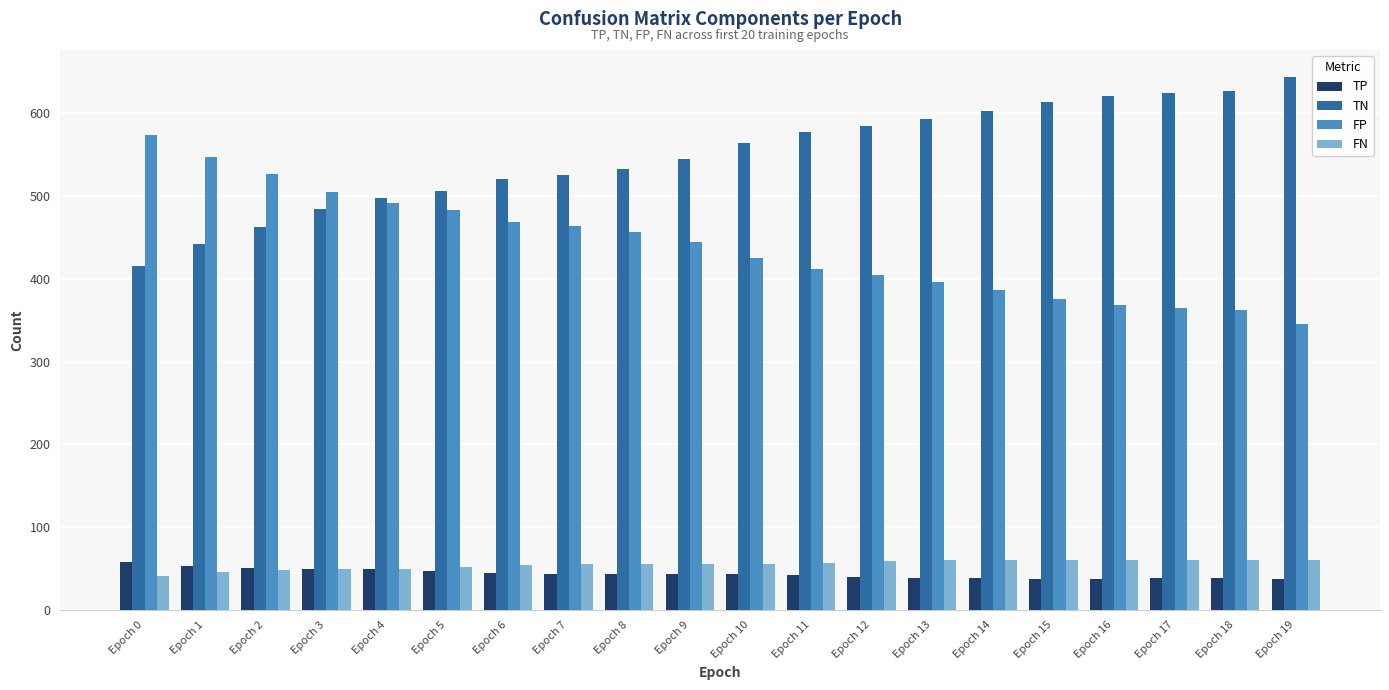

How many series are shown in this chart?

4